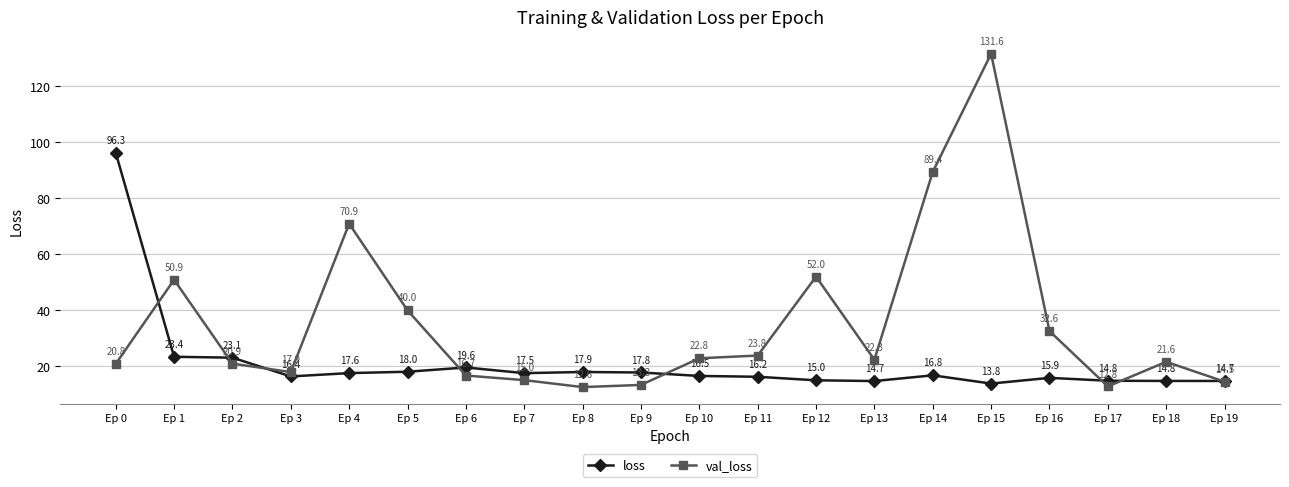

What are all the series names shown in the legend?

loss, val_loss